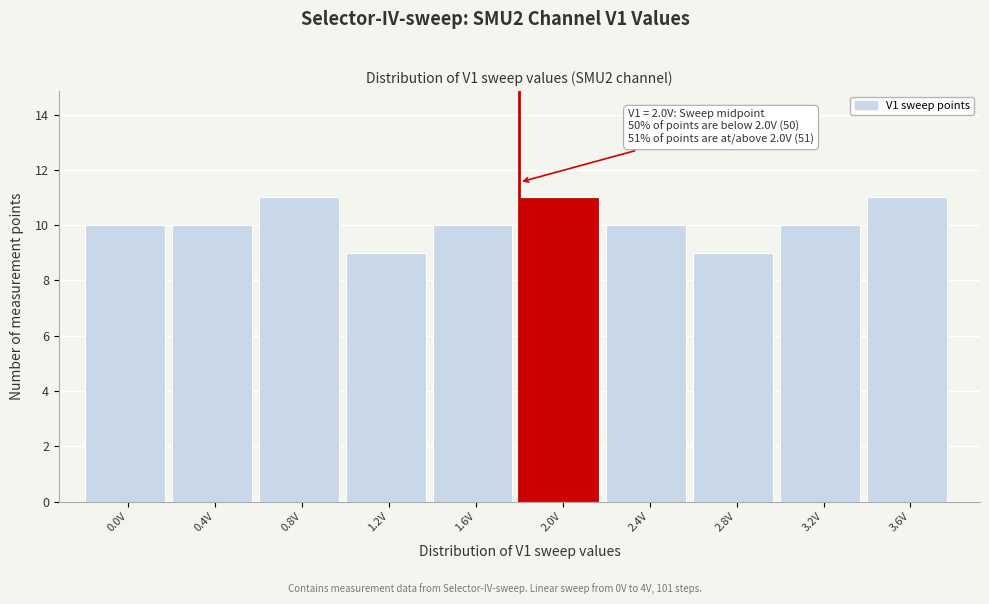

Reading left to right, what are all the values shown in this chart?

0.0V=10	0.4V=10	0.8V=11	1.2V=9	1.6V=10	2.0V=11	2.4V=10	2.8V=9	3.2V=10	3.6V=11